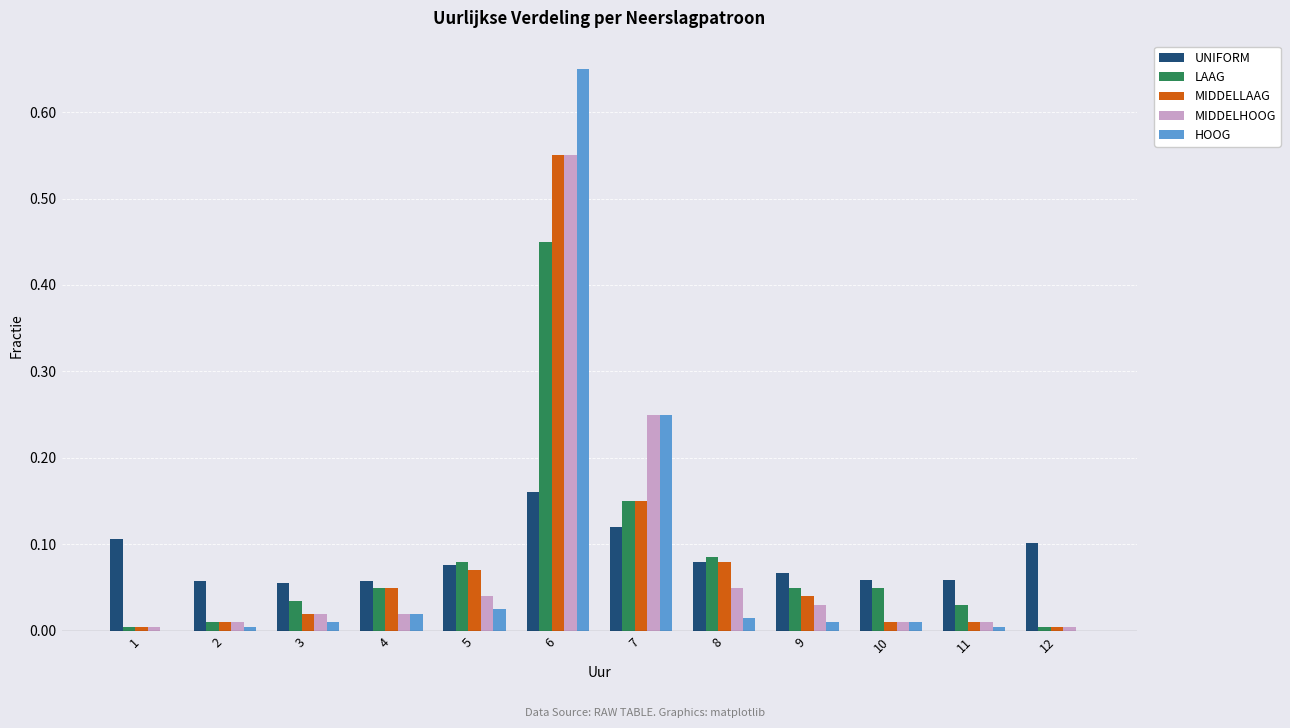

What is the sum of all MIDDELLAAG values?

1.0